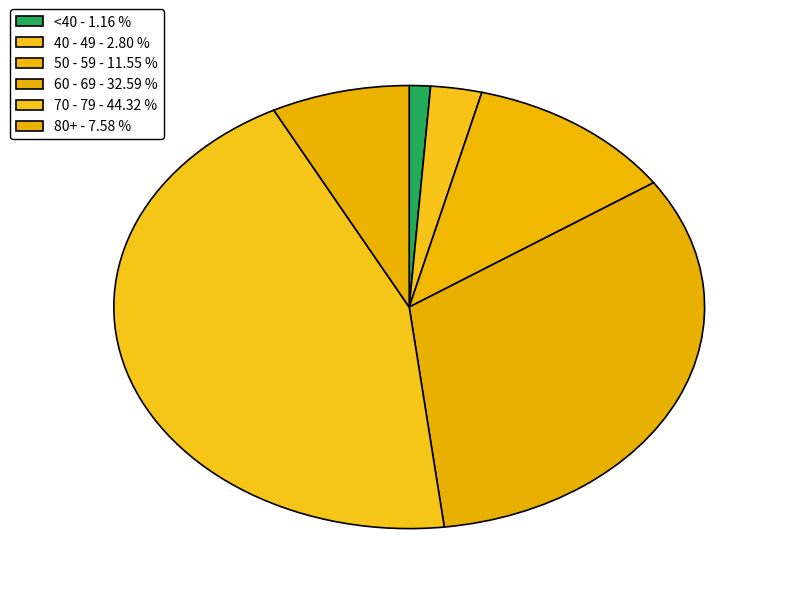

Count the number of slices in the pie.

6